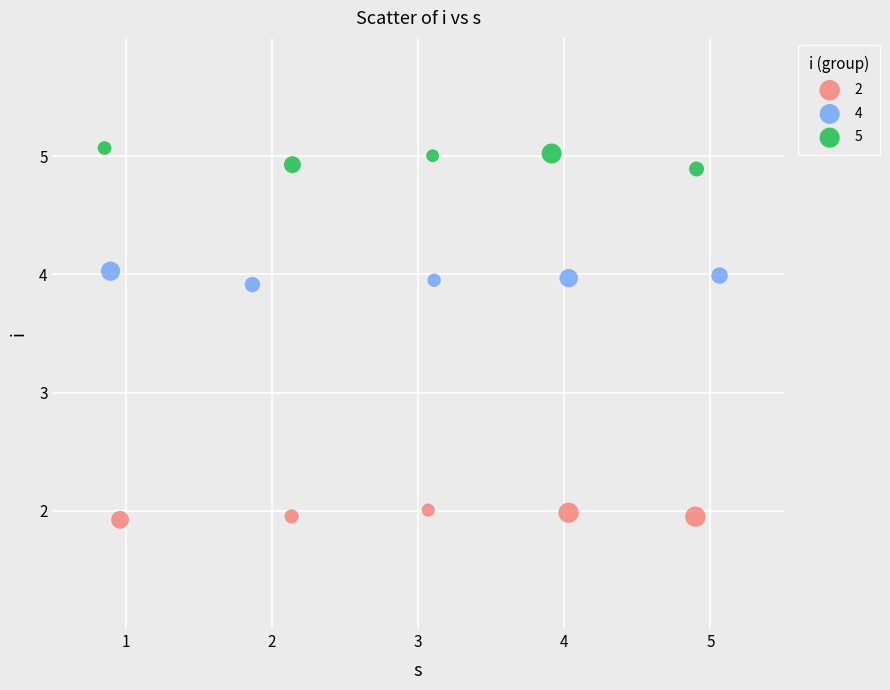

Which series has the largest Y range (max minus min)?

5